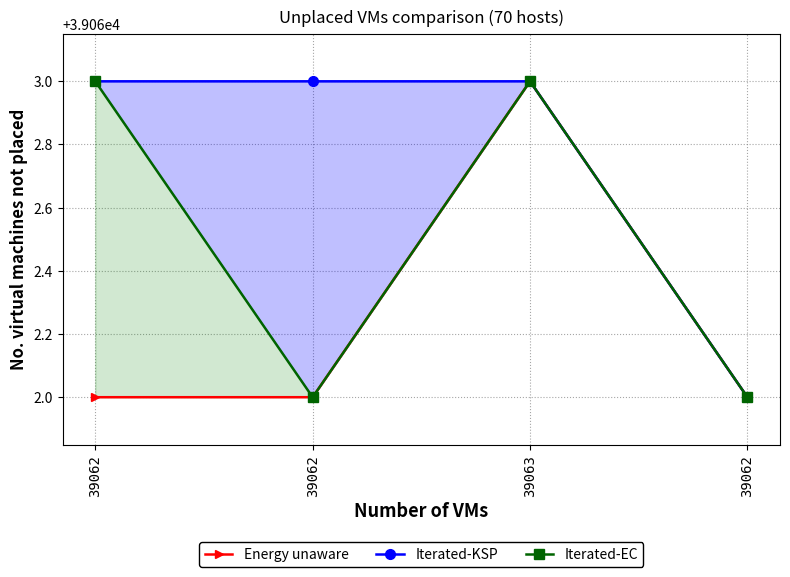

What is the highest value of the Iterated-KSP series?

39063